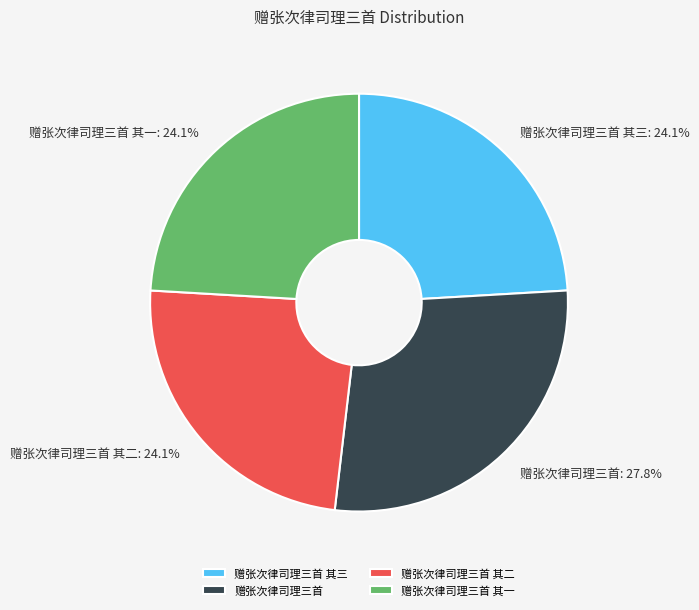

Does 赠张次律司理三首 其二 account for over 50% of the chart?

No